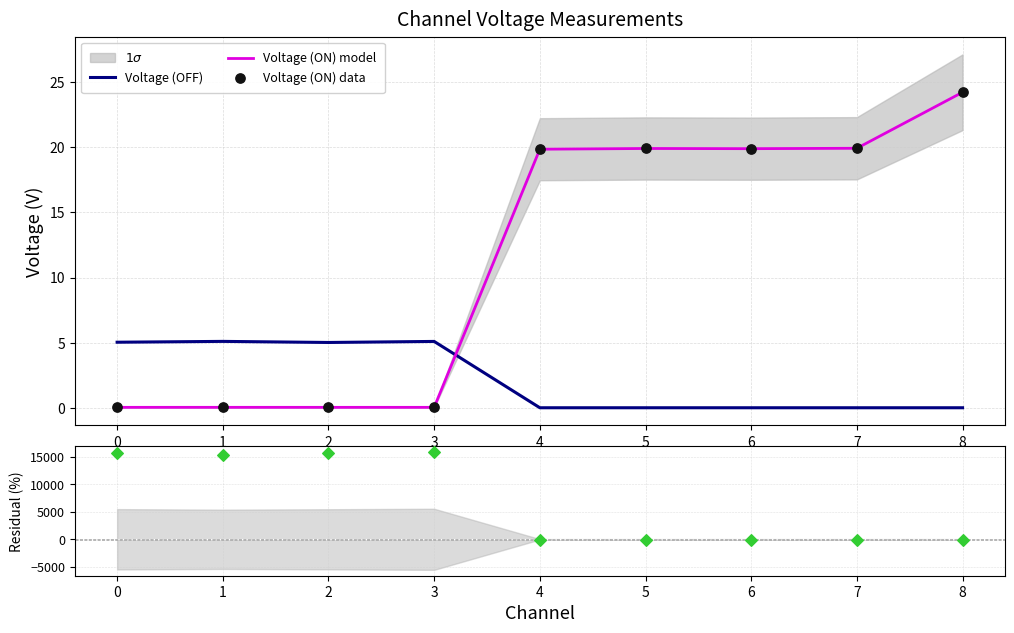

What is the total value across all series at 3?

15827.0